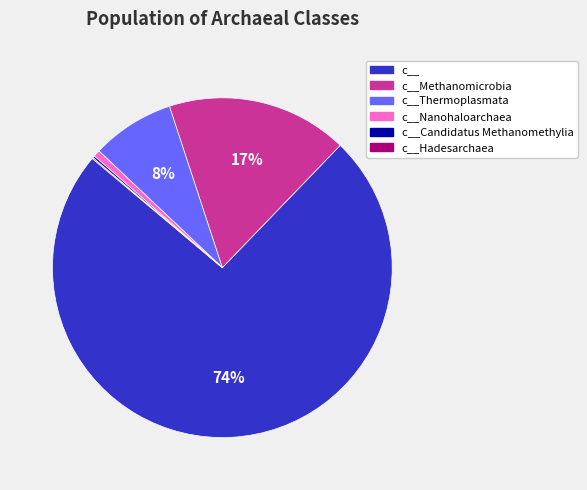

Is there a majority slice in this chart?

Yes